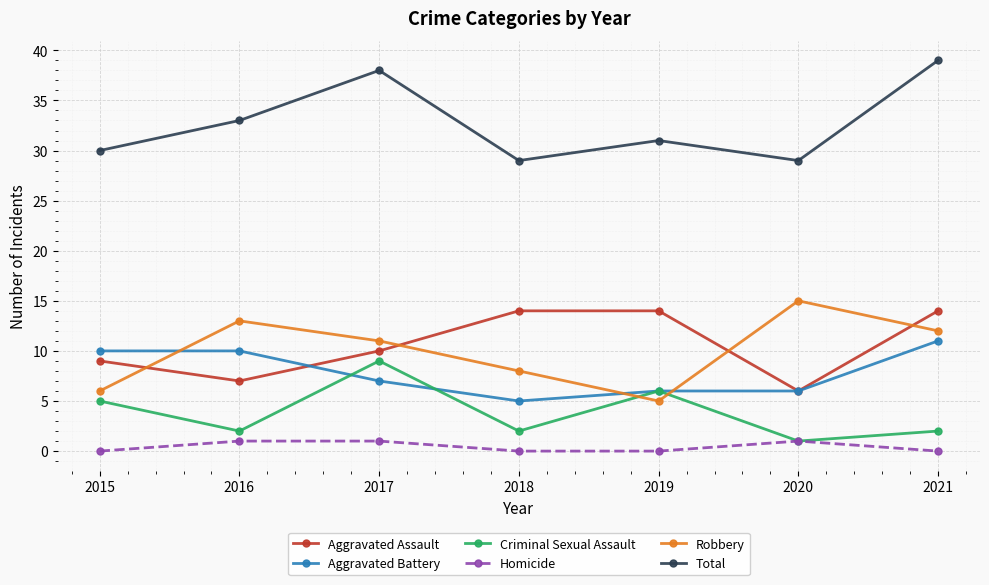

True or false: Aggravated Assault and Homicide intersect in this chart.

False